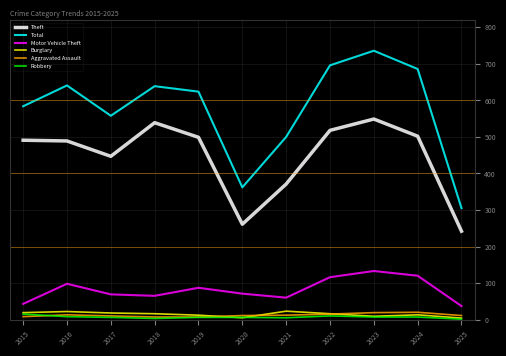

What is the sum of all Theft values?

4908